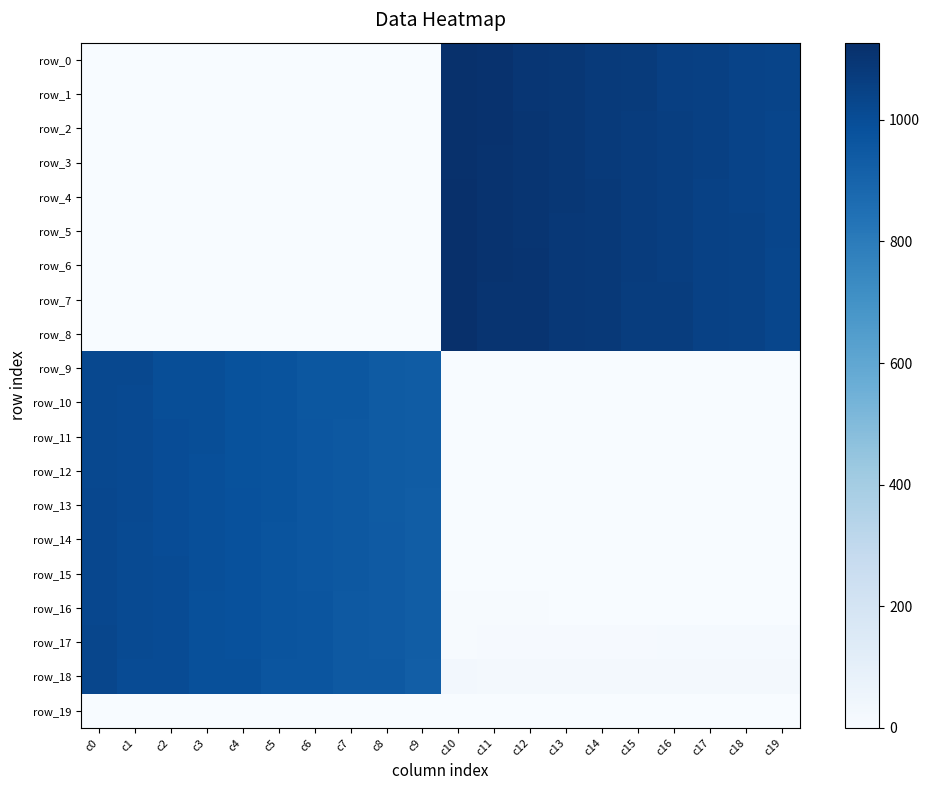

Is the value of row_14 at c10 greater than the value of row_4 at c6?

No